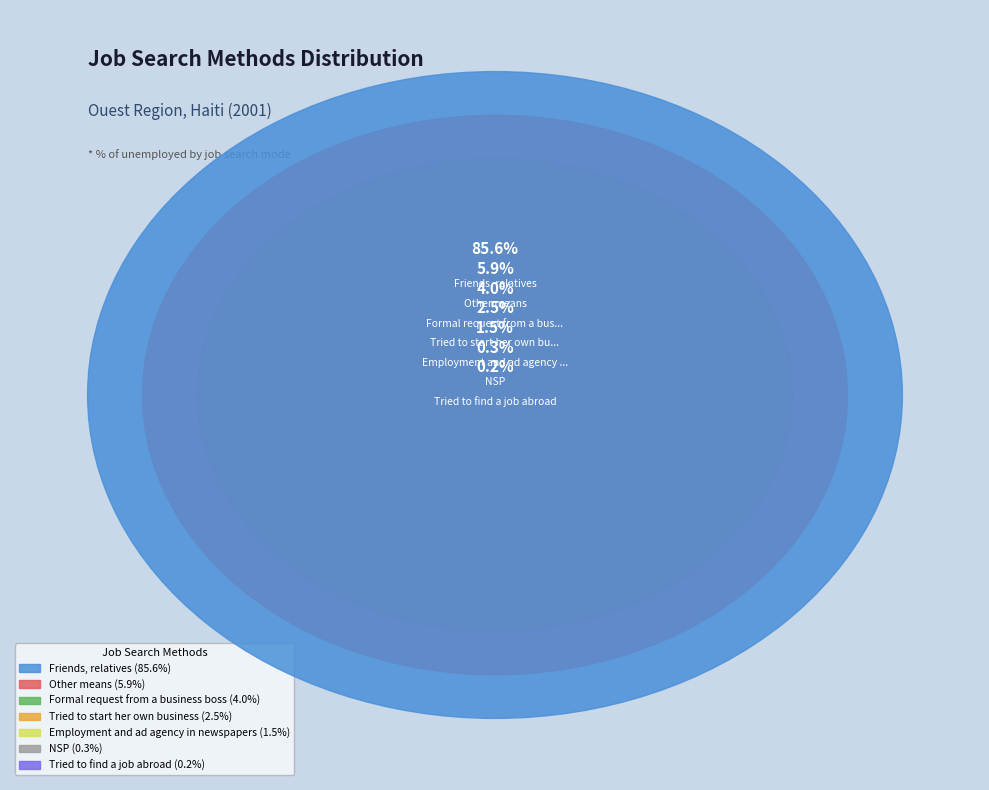

Approximately how many times larger is the value at Formal request from a business boss compared to Tried to start her own business?

1.6